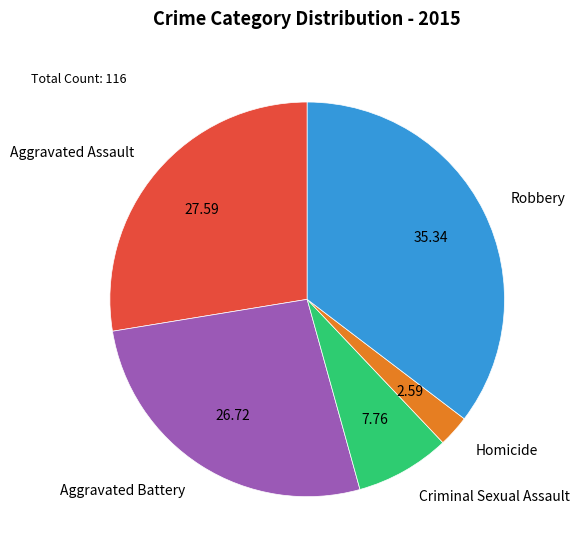

Is it true that Aggravated Assault is 28% of the pie?

True